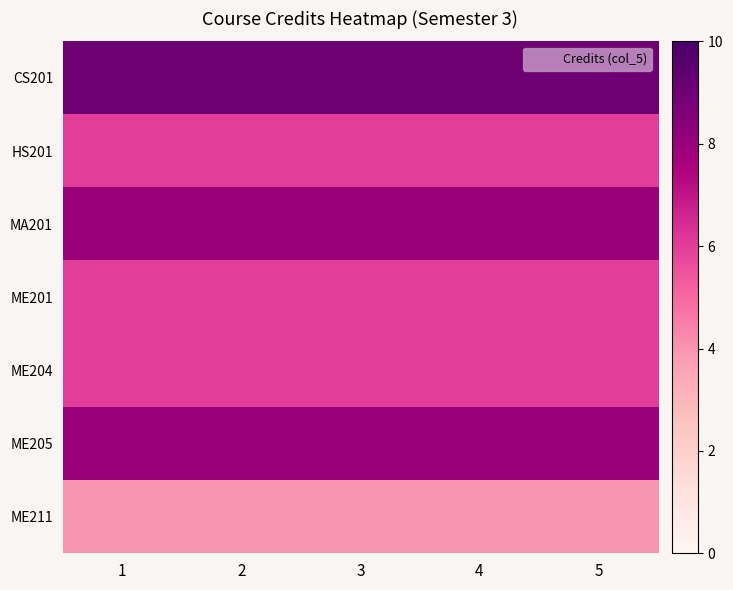

Between 4 and 5, which series saw the biggest shift?

CS201